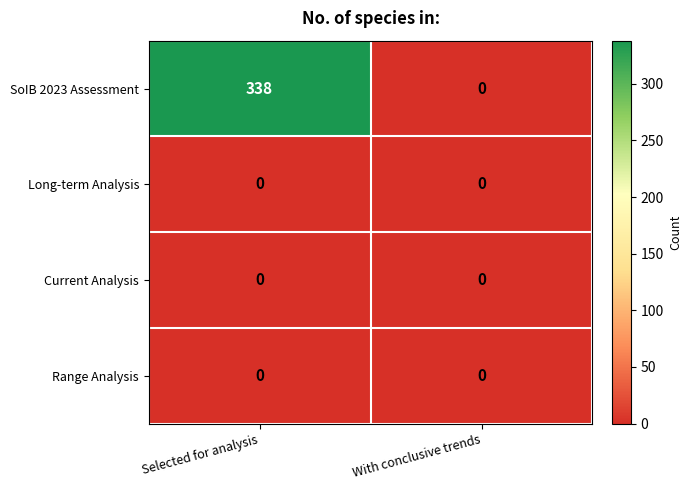

At which category is the sum across all series the highest?

Selected for analysis